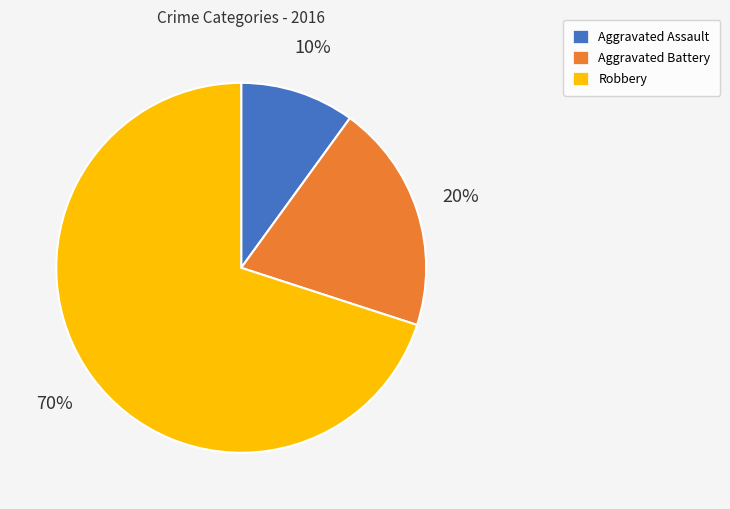

To the nearest percent, what portion does Aggravated Battery represent?

20%